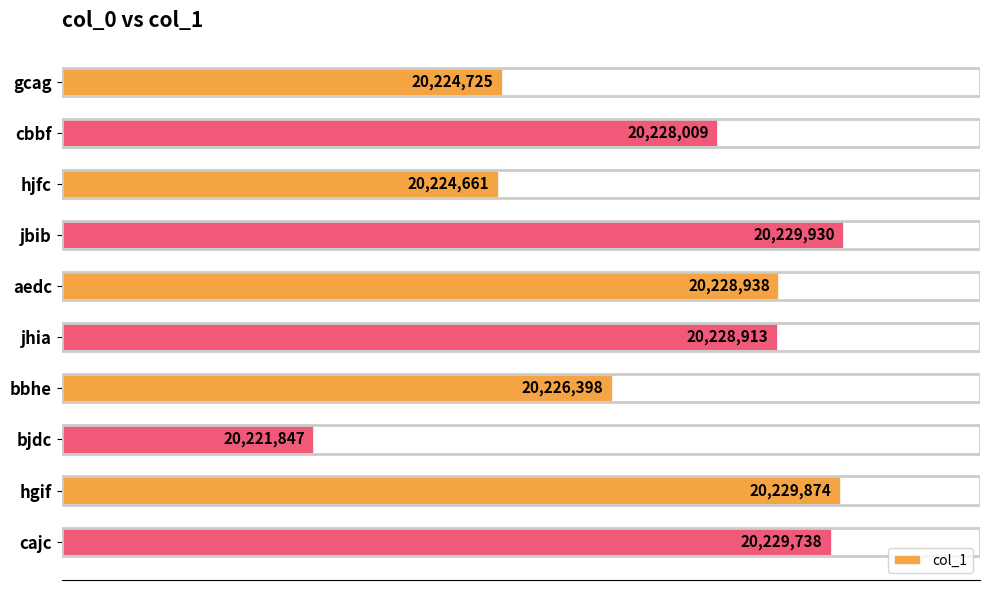

Which category has the highest value across all series?

jbib